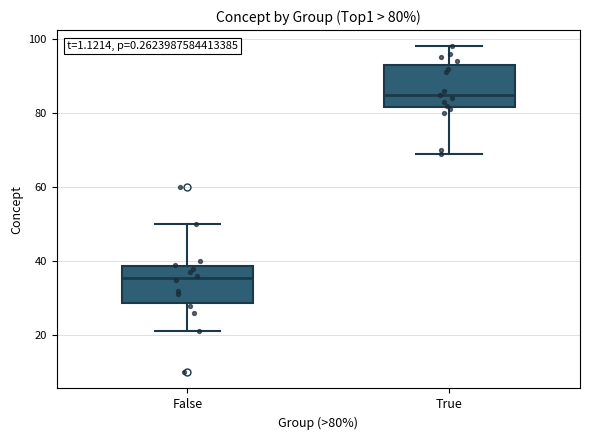

Which box has the highest median line?

True